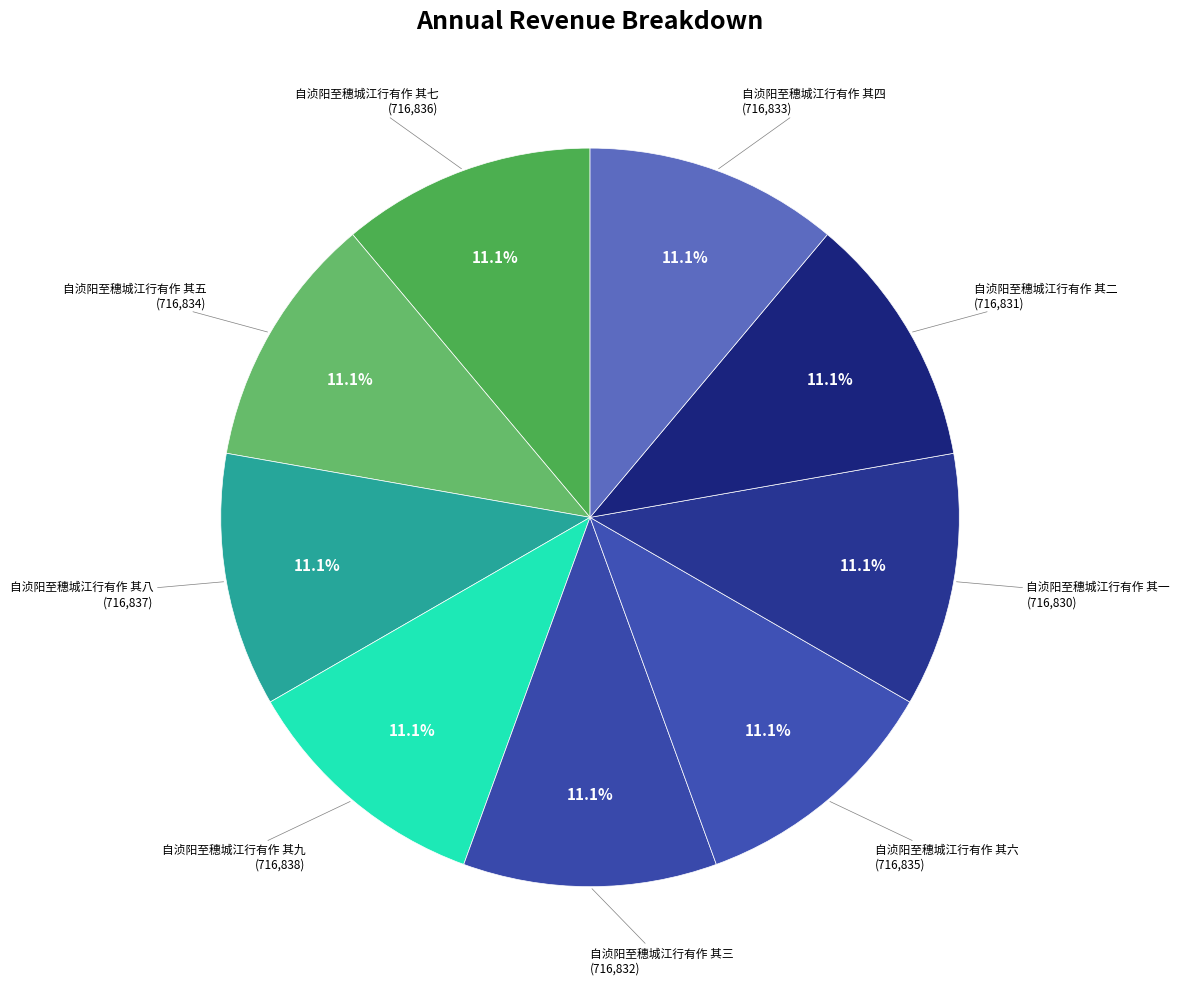

How many segments does this pie chart have?

9